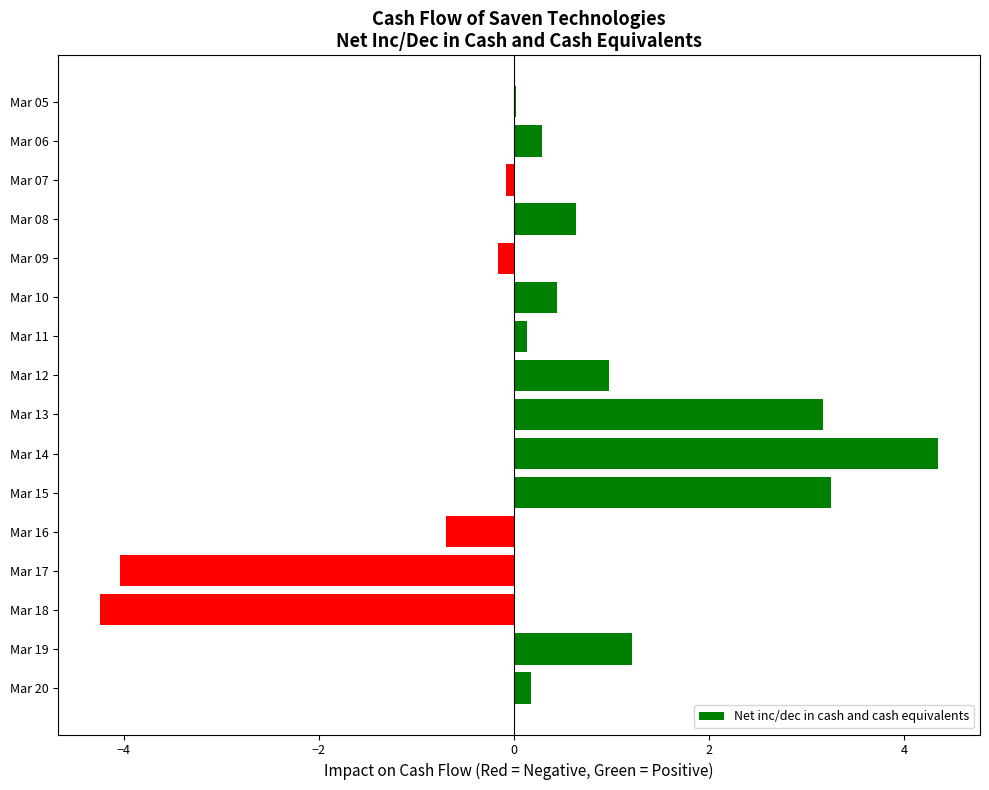

Is it true that the value at Mar 18 is -4.2?

True